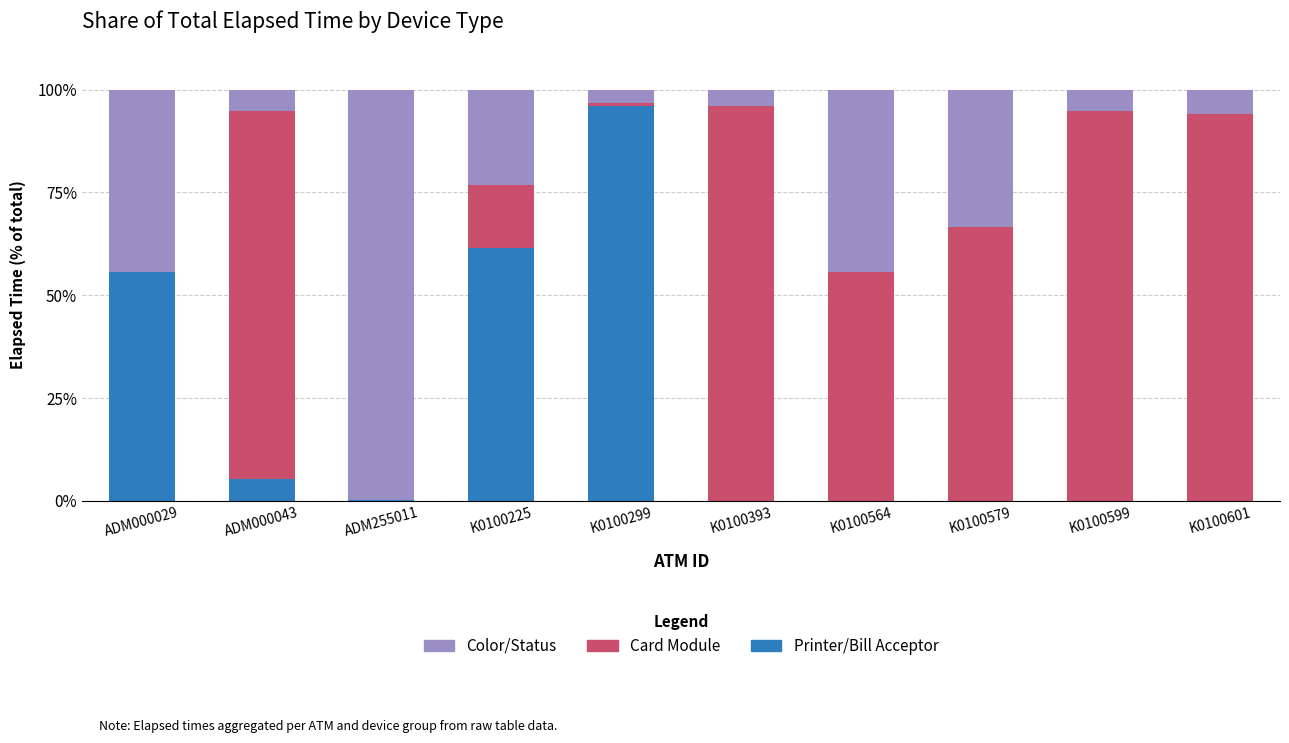

What is the sum of all Printer/Bill Acceptor values?

218.7